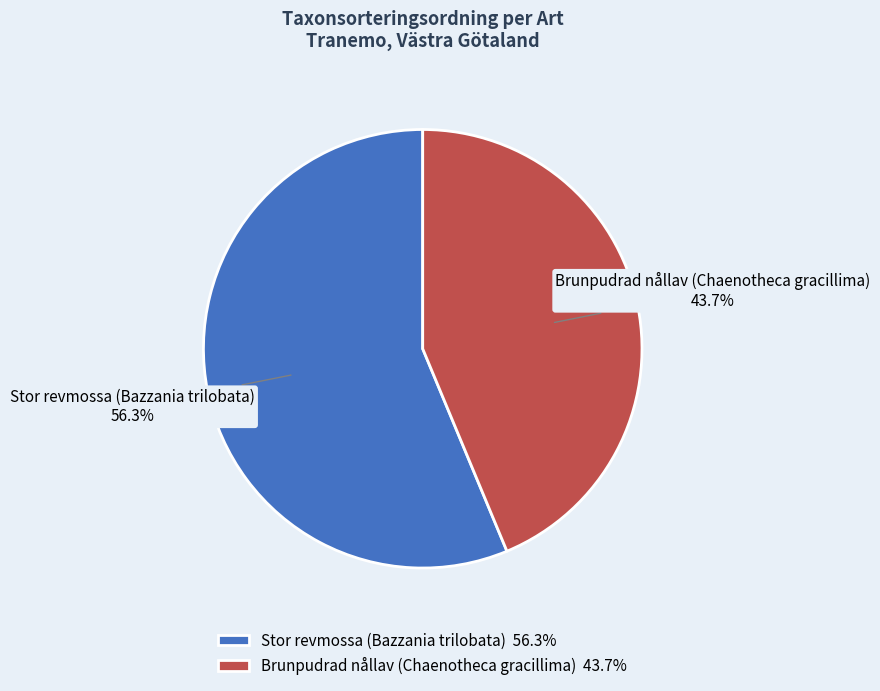

What is the ratio of the value at Stor revmossa (Bazzania trilobata) to the value at Brunpudrad nållav (Chaenotheca gracillima)?

1.3